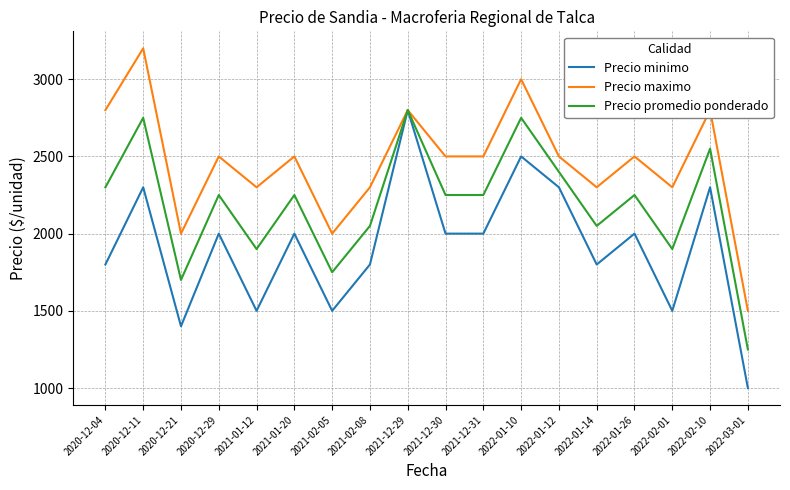

Is this an area chart (filled region under the line)?

No